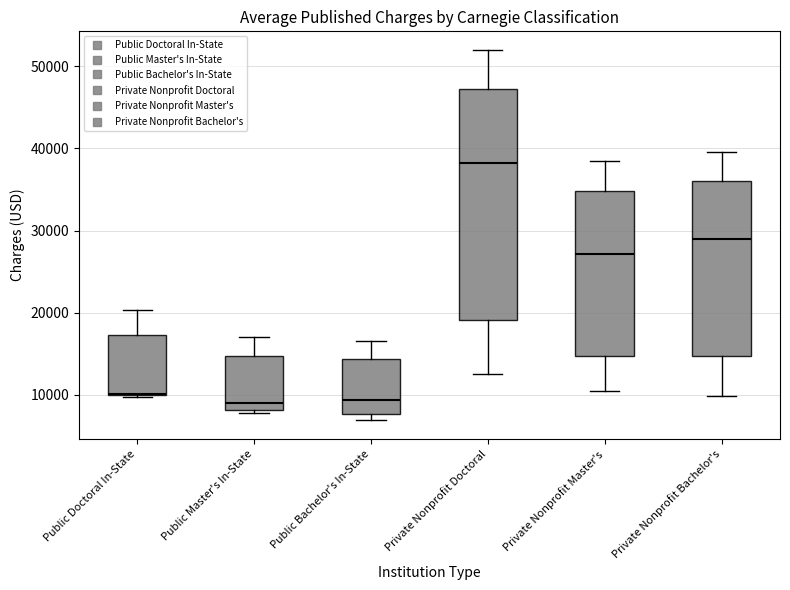

Where does the median line of the box for Public Bachelor's In-State sit on the y-axis? The values are not printed on the chart, so give them approximately, as read against the axis.

9000